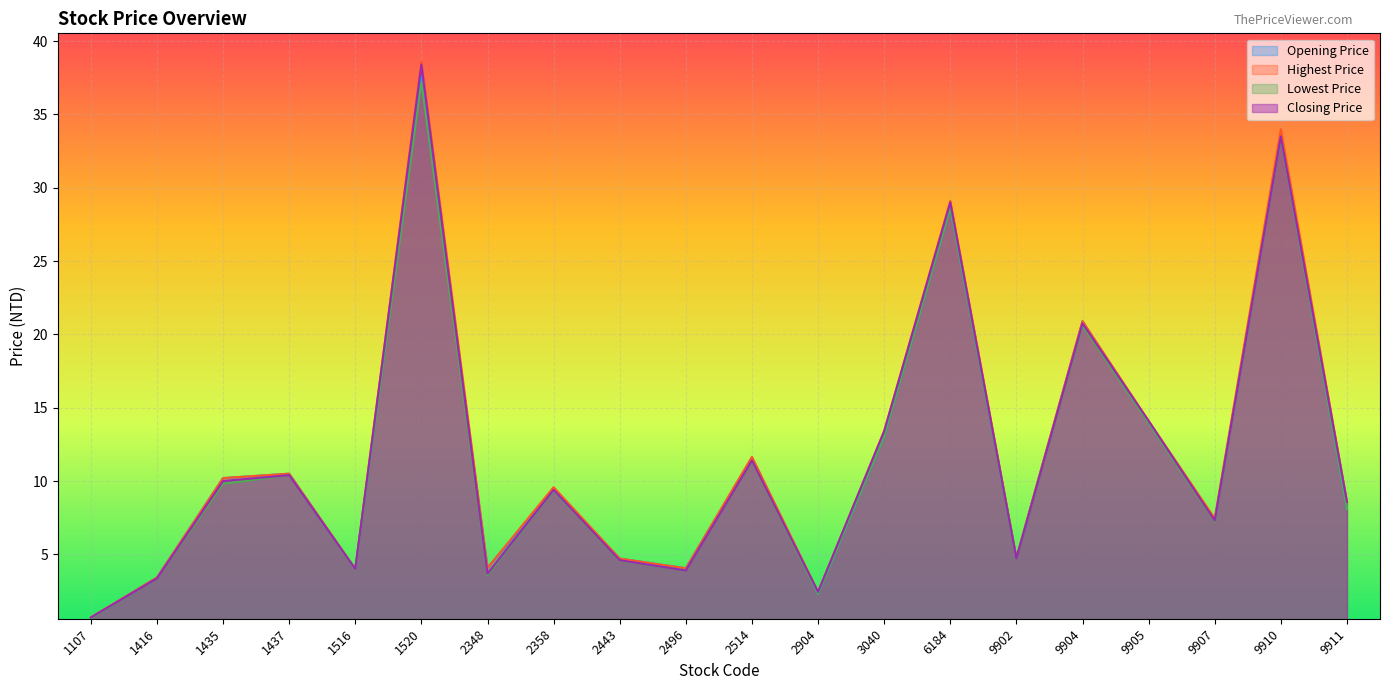

True or false: Highest Price has more than 2 points higher than both neighbors.

True